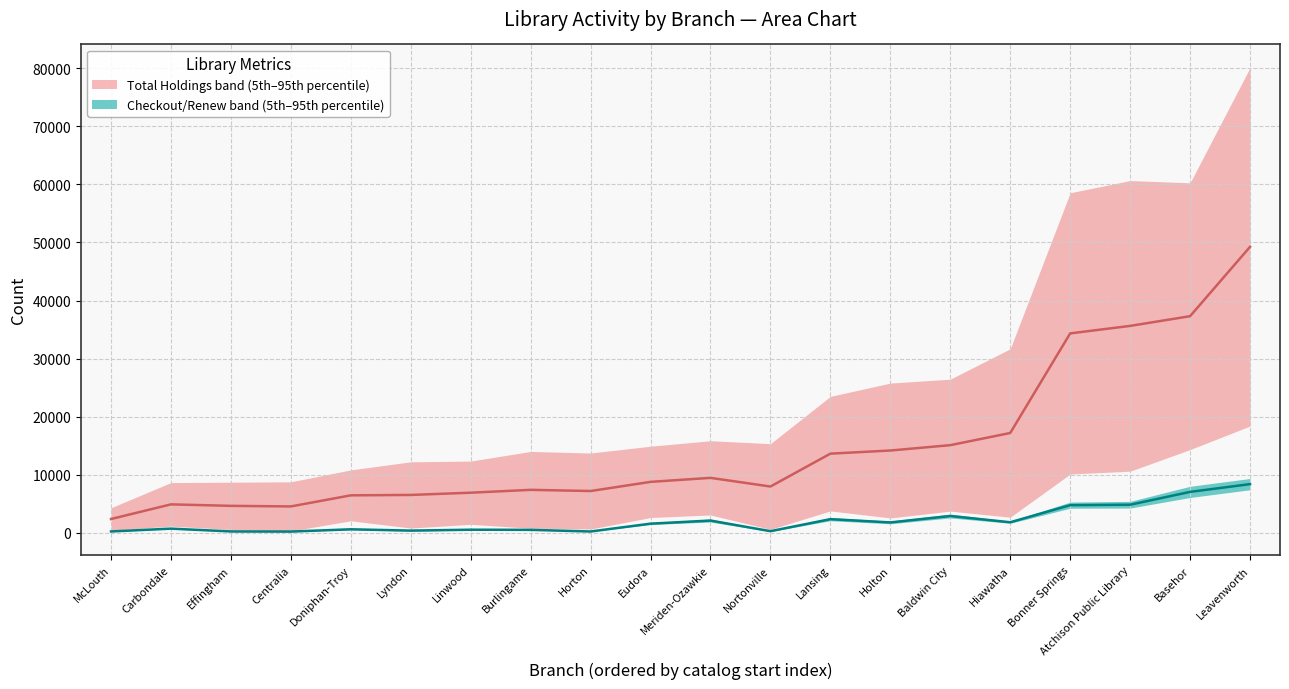

What is the label of the 20th point from the left?

Leavenworth